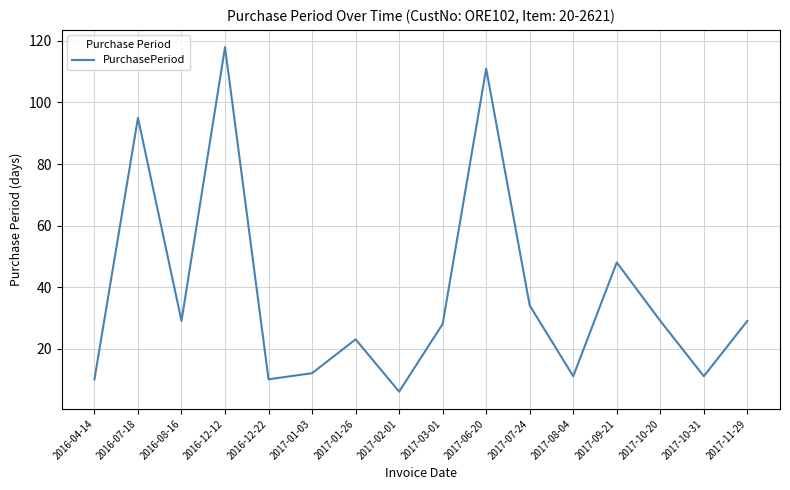

Reading right to left, list all the values displayed in this chart.

29	11	29	48	11	34	111	28	6	23	12	10	118	29	95	10